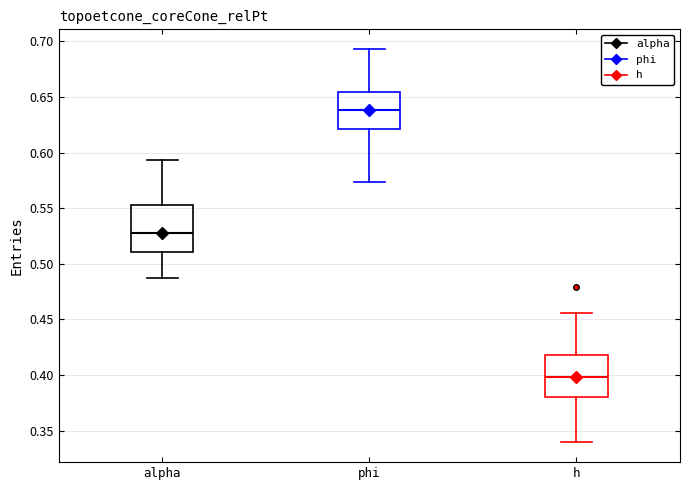

Where is the lower edge of the box for alpha on the y-axis? The values are not printed on the chart, so give them approximately, as read against the axis.

0.510